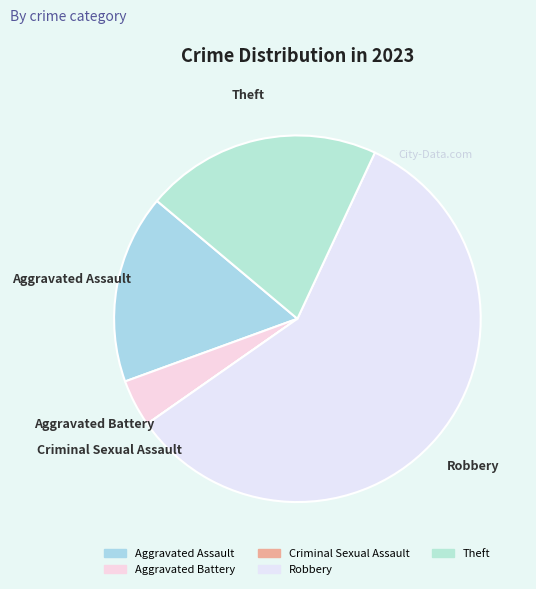

Which slice is the largest?

Robbery